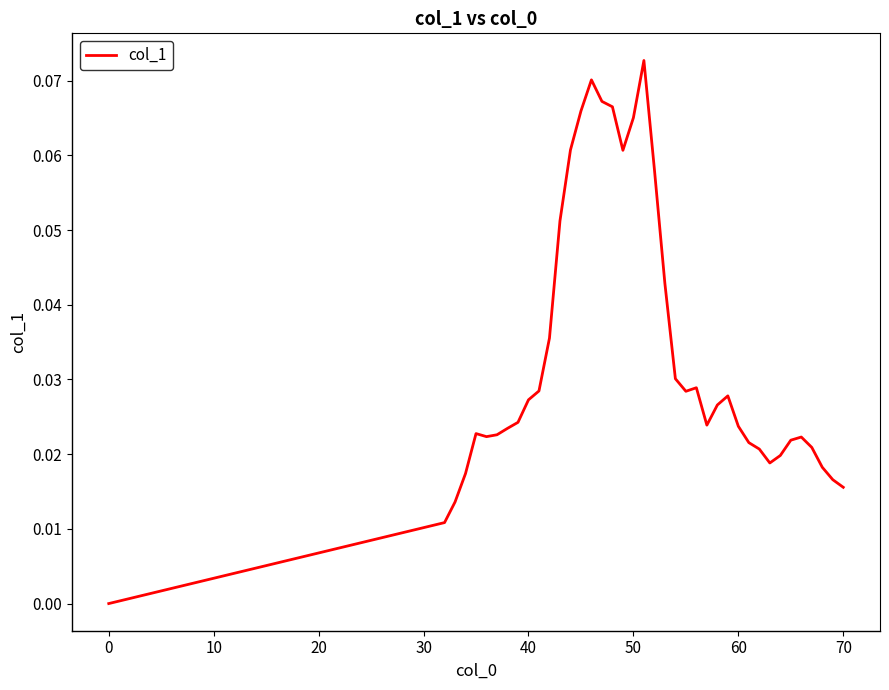

How many lines are shown in the chart?

1